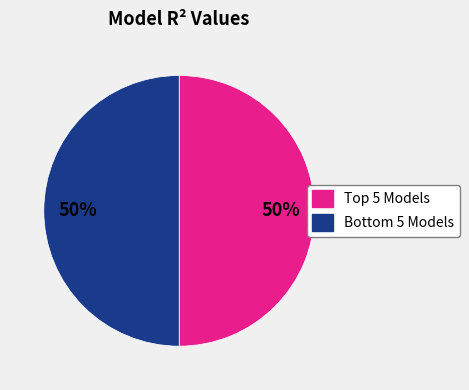

Count the number of slices in the pie.

2